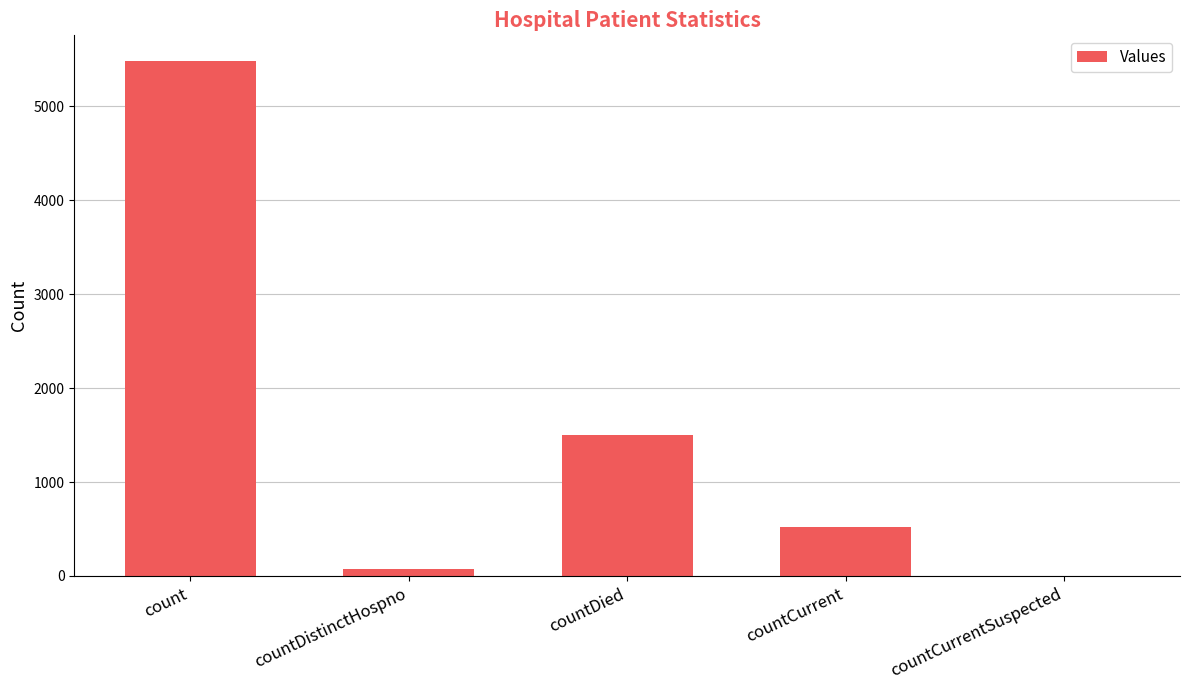

Reading left to right, list all the values displayed in this chart.

5483	76	1500	519	0